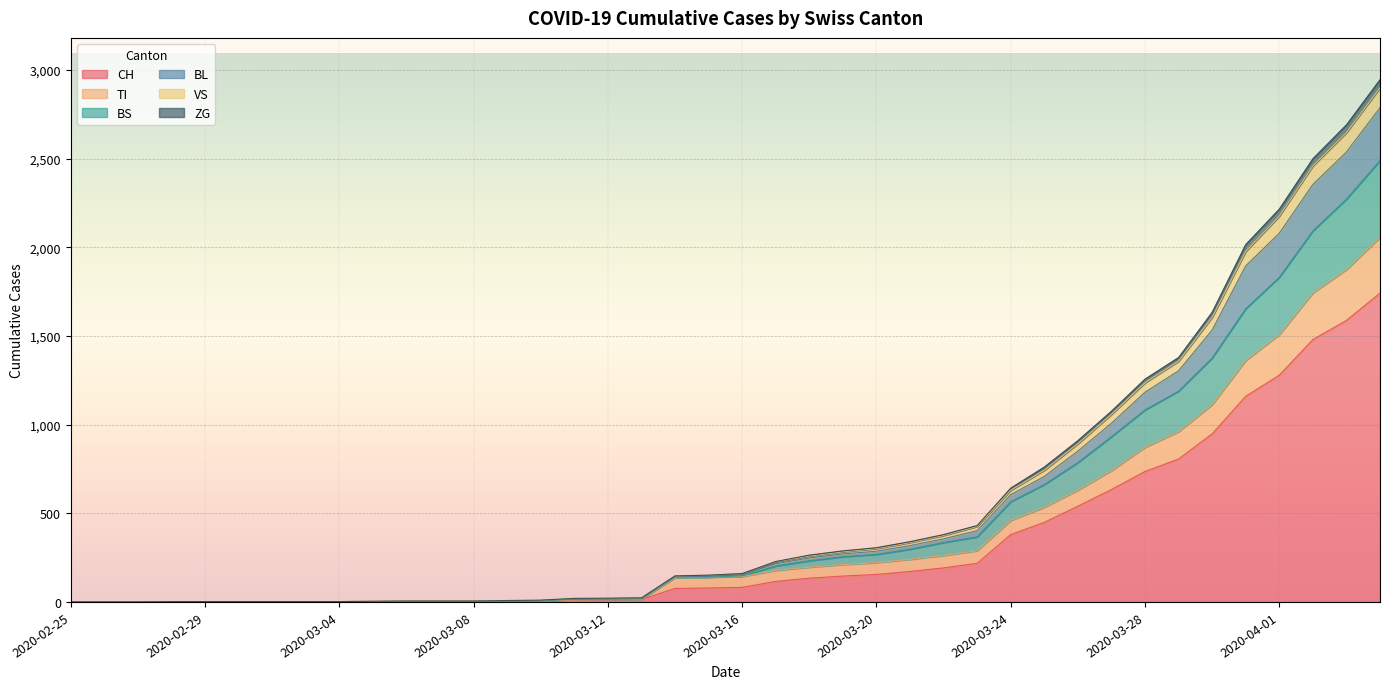

What is the maximum value for CH?

1742